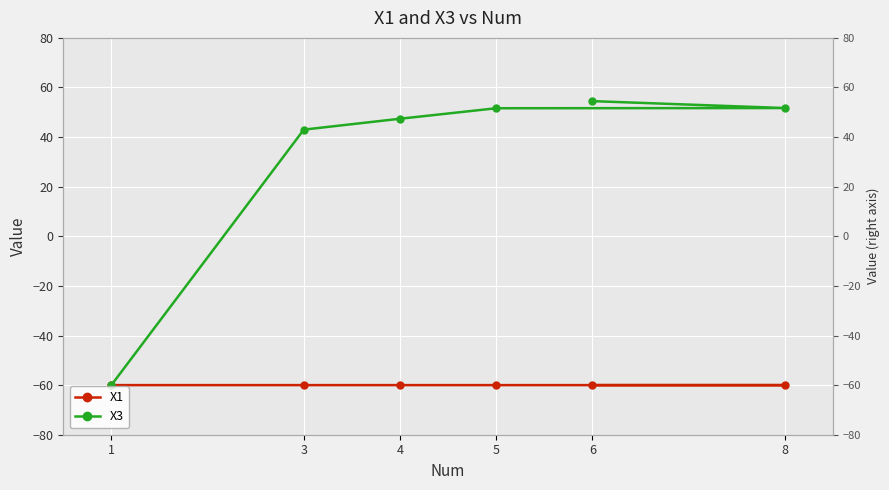

List the series in order of their overall mean, lowest first.

X1, X3